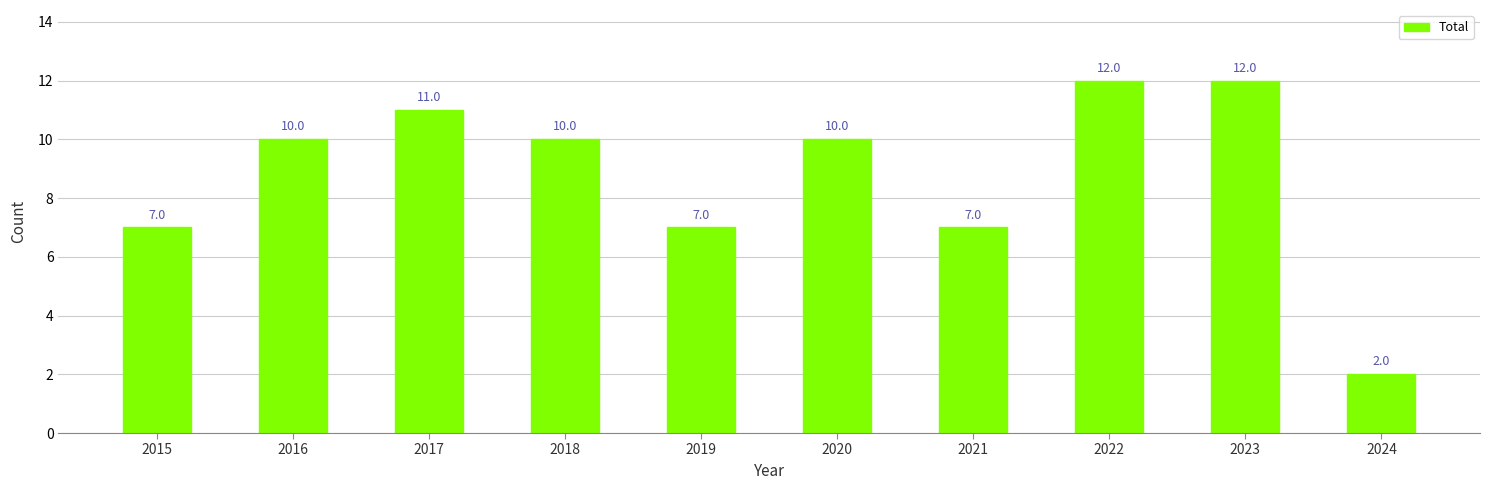

What is the value of the 6th bar from the left?

10